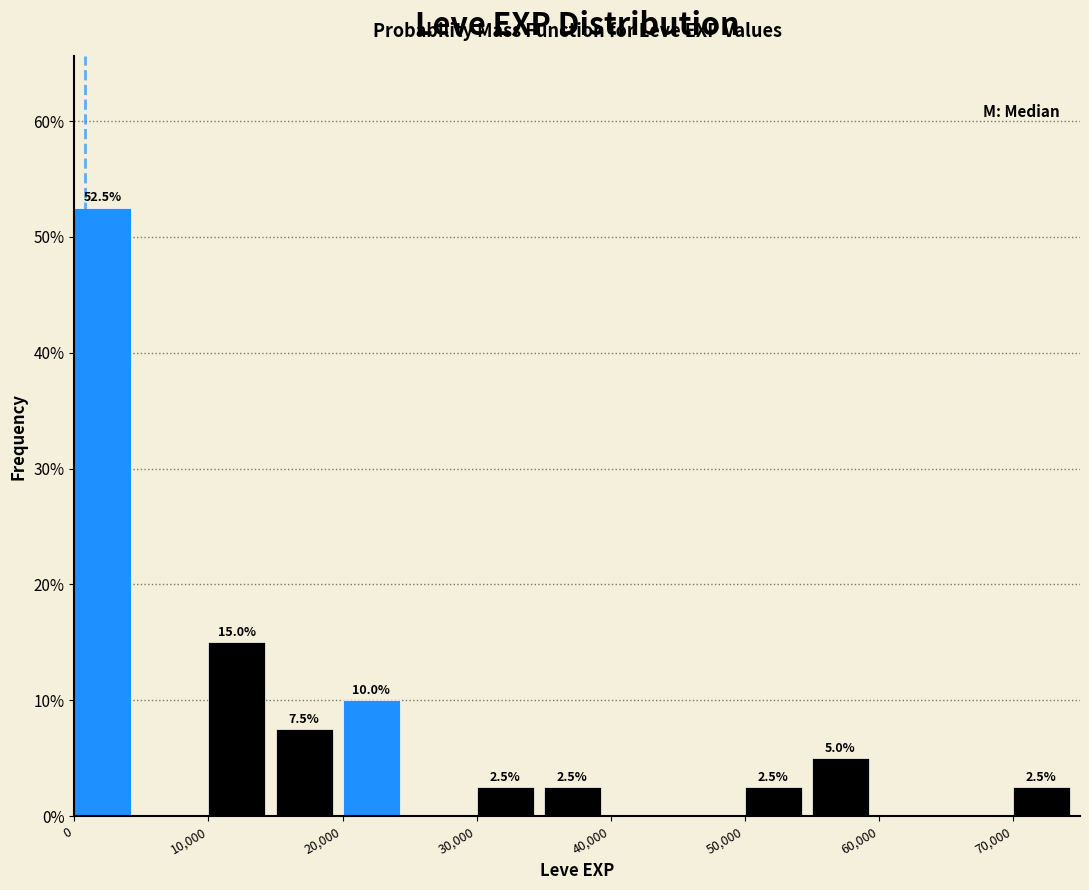

Which range on the x-axis has the tallest bar?

0 to 5000